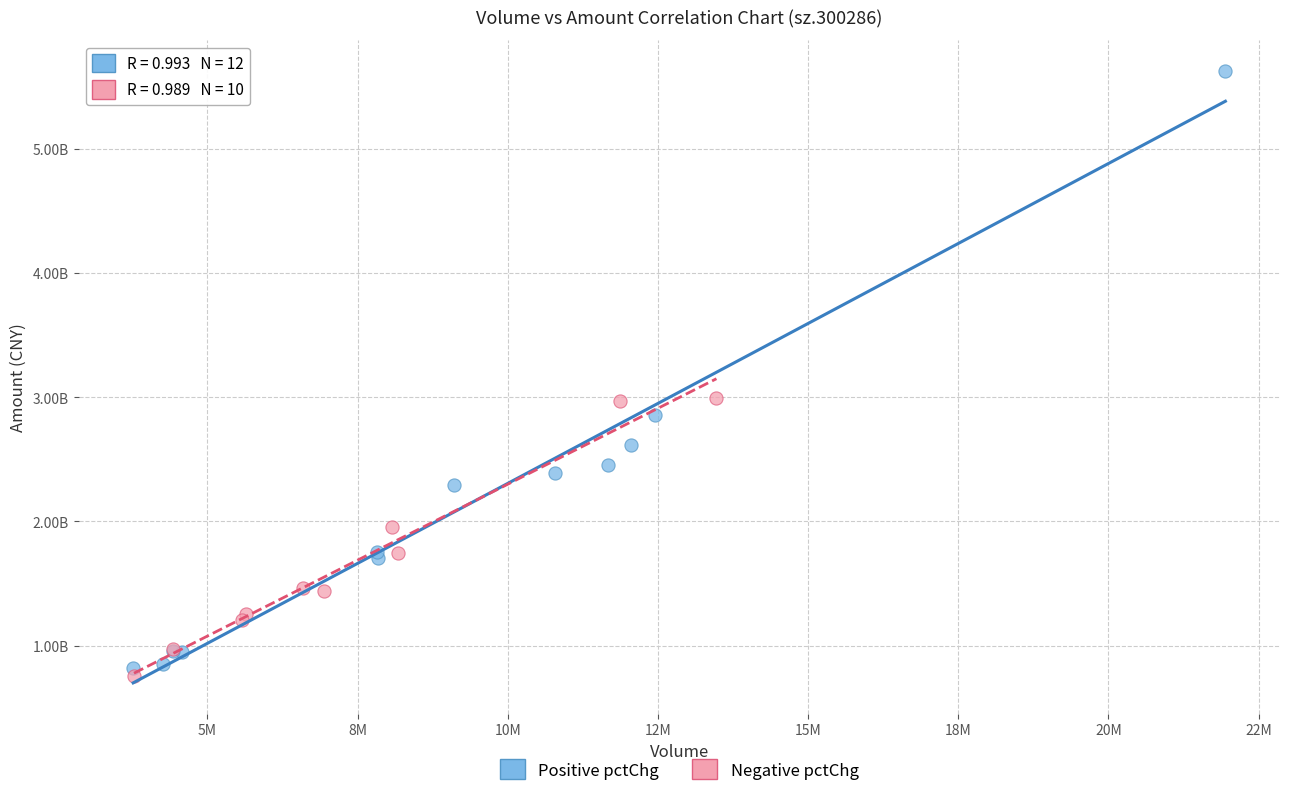

Which series has the largest Y range (max minus min)?

Positive pctChg